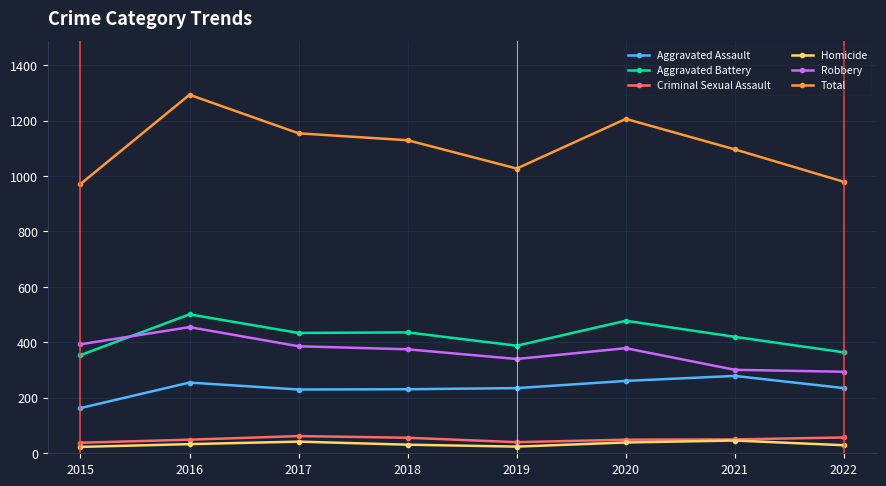

What are all the series names shown in the legend?

Aggravated Assault, Aggravated Battery, Criminal Sexual Assault, Homicide, Robbery, Total